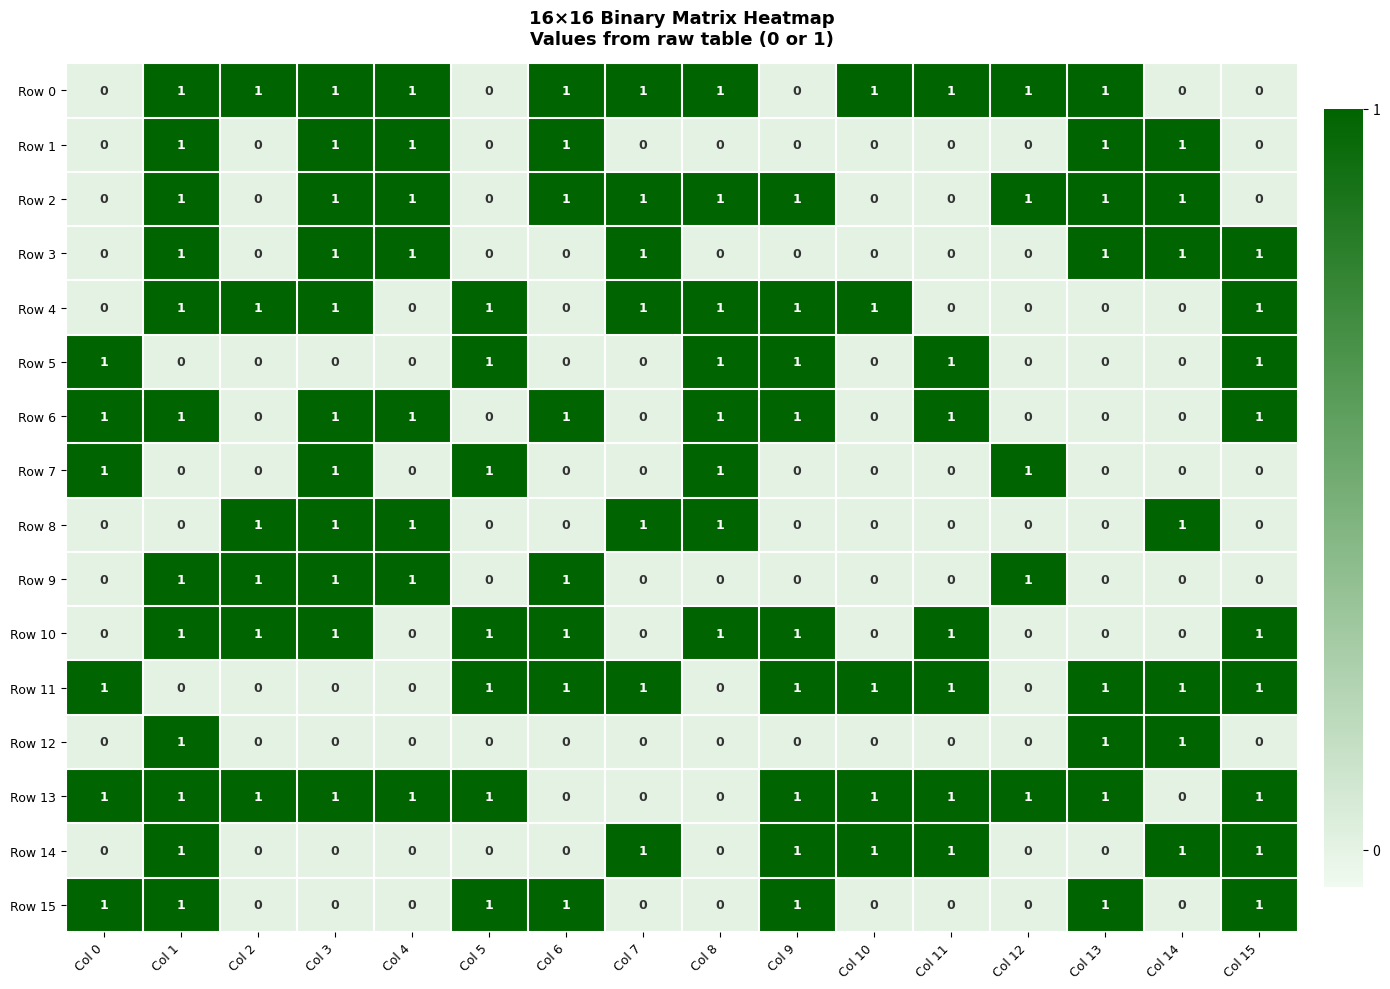

What is the spread (max minus min) of values at Col 10?

1